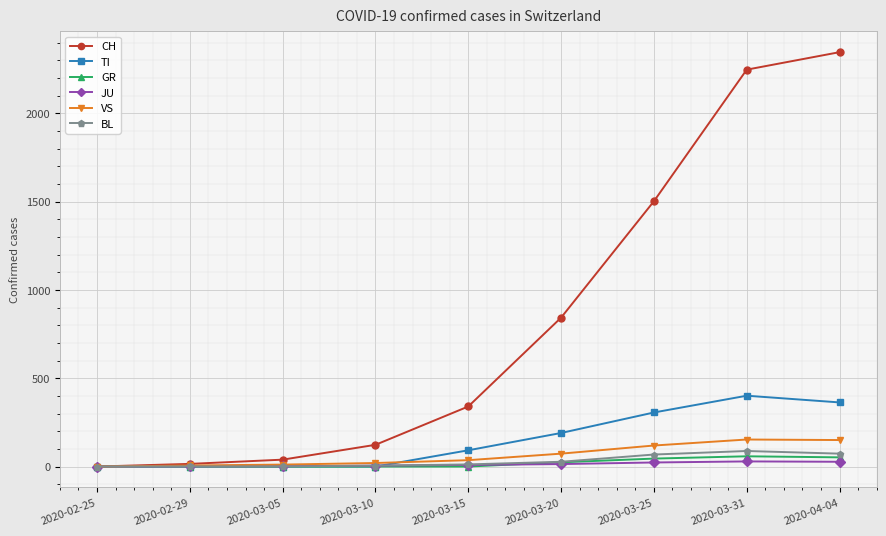

True or false: CH has more than 2 points higher than both neighbors.

False